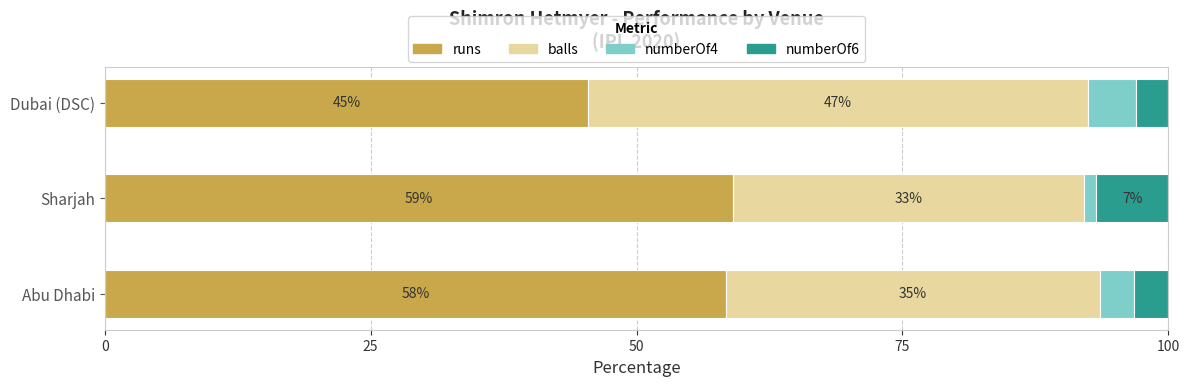

What are all the series names shown in the legend?

runs, balls, numberOf4, numberOf6